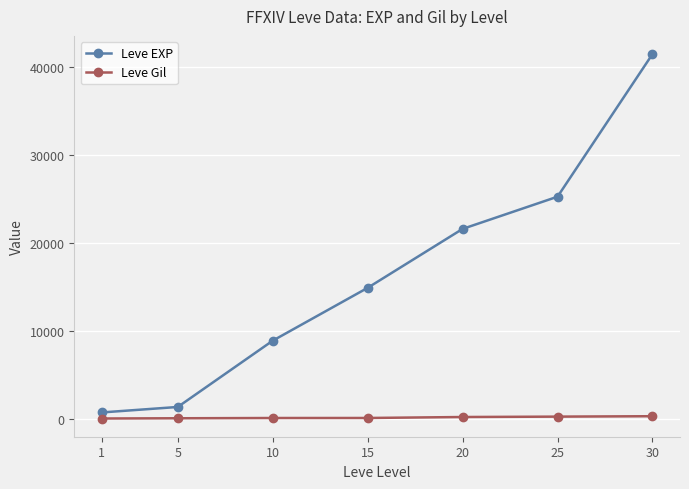

List the labels in order of Leve EXP value, largest first.

30, 25, 20, 15, 10, 5, 1